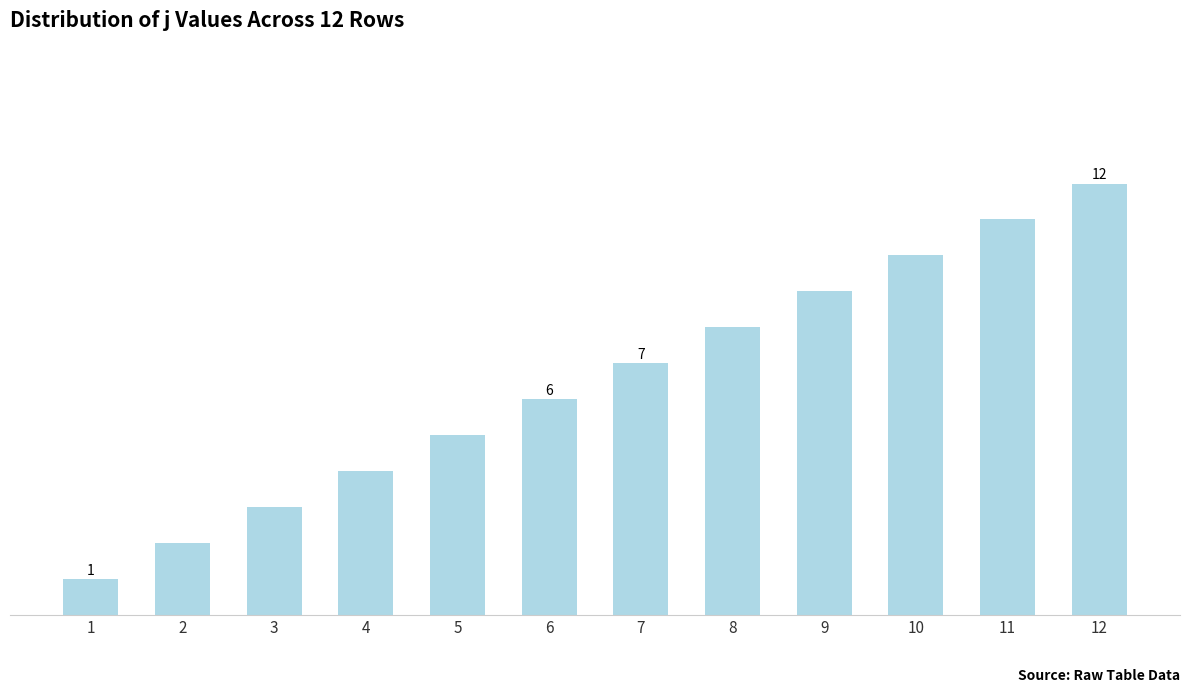

Reading left to right, list all the values displayed in this chart.

1	2	3	4	5	6	7	8	9	10	11	12